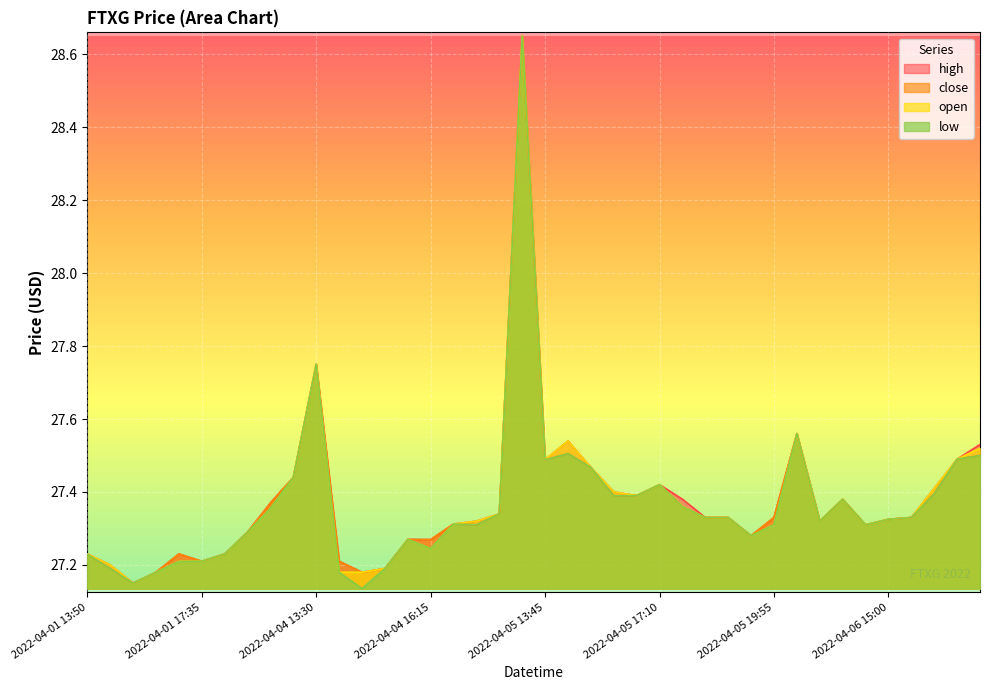

What is the label of the 20th point from the right?

2022-04-05 13:45